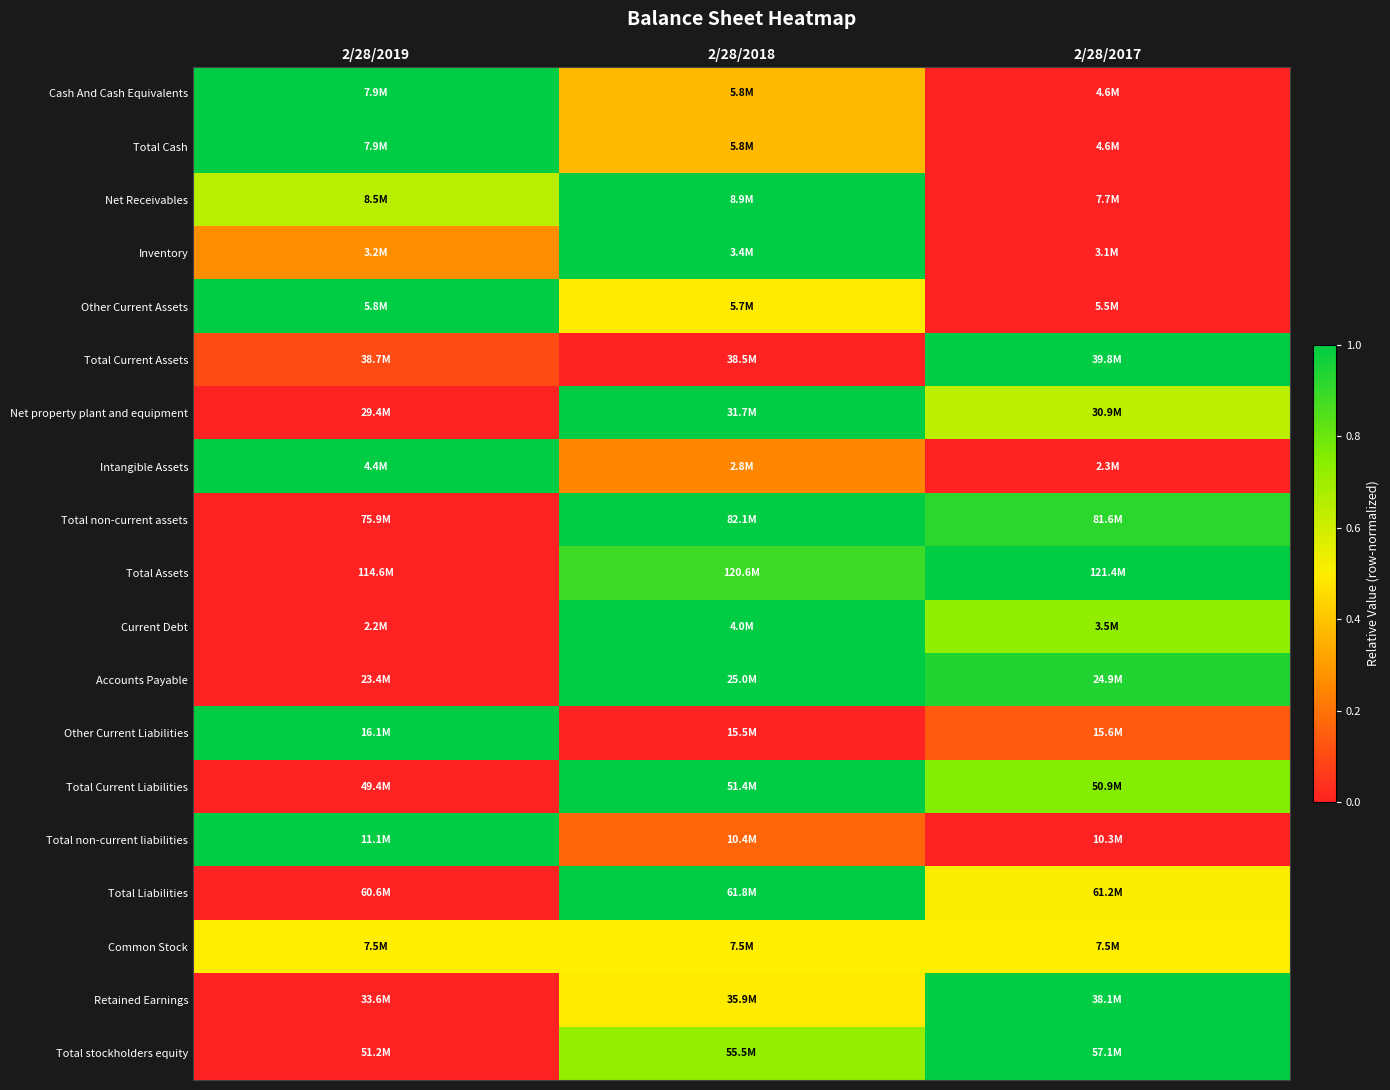

Reading right to left, extract all data points from this chart.

Cash And Cash Equivalents: 2/28/2017=0.0	2/28/2018=0.4	2/28/2019=1.0
Total Cash: 2/28/2017=0.0	2/28/2018=0.4	2/28/2019=1.0
Net Receivables: 2/28/2017=0.0	2/28/2018=1.0	2/28/2019=0.6
Inventory: 2/28/2017=0.0	2/28/2018=1.0	2/28/2019=0.3
Other Current Assets: 2/28/2017=0.0	2/28/2018=0.5	2/28/2019=1.0
Total Current Assets: 2/28/2017=1.0	2/28/2018=0.0	2/28/2019=0.1
Net property plant and equipment: 2/28/2017=0.6	2/28/2018=1.0	2/28/2019=0.0
Intangible Assets: 2/28/2017=0.0	2/28/2018=0.2	2/28/2019=1.0
Total non-current assets: 2/28/2017=0.9	2/28/2018=1.0	2/28/2019=0.0
Total Assets: 2/28/2017=1.0	2/28/2018=0.9	2/28/2019=0.0
Current Debt: 2/28/2017=0.7	2/28/2018=1.0	2/28/2019=0.0
Accounts Payable: 2/28/2017=0.9	2/28/2018=1.0	2/28/2019=0.0
Other Current Liabilities: 2/28/2017=0.1	2/28/2018=0.0	2/28/2019=1.0
Total Current Liabilities: 2/28/2017=0.8	2/28/2018=1.0	2/28/2019=0.0
Total non-current liabilities: 2/28/2017=0.0	2/28/2018=0.2	2/28/2019=1.0
Total Liabilities: 2/28/2017=0.5	2/28/2018=1.0	2/28/2019=0.0
Common Stock: 2/28/2017=0.5	2/28/2018=0.5	2/28/2019=0.5
Retained Earnings: 2/28/2017=1.0	2/28/2018=0.5	2/28/2019=0.0
Total stockholders equity: 2/28/2017=1.0	2/28/2018=0.7	2/28/2019=0.0